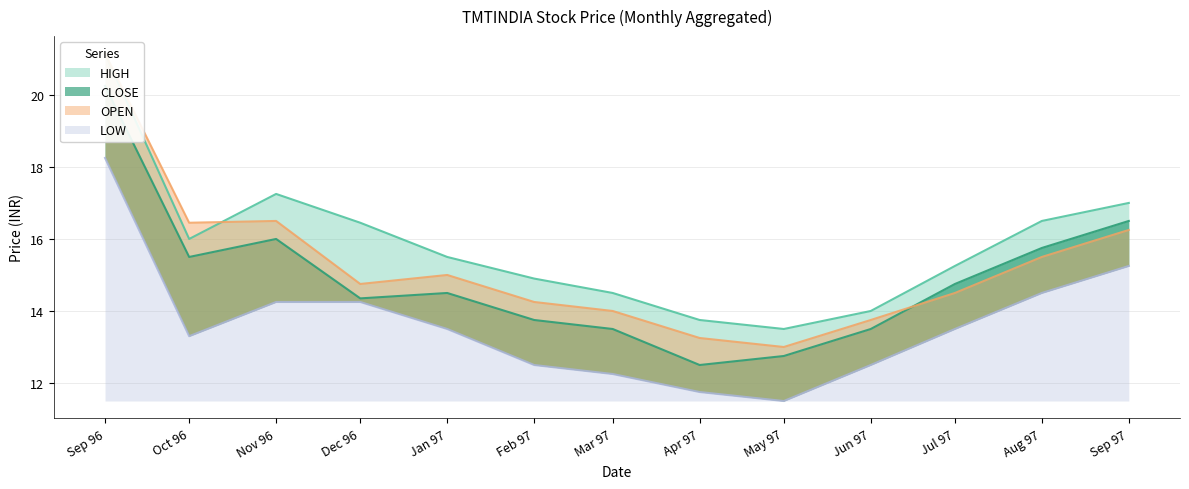

Between Sep 96 and Jul 97, which series saw the biggest shift?

OPEN